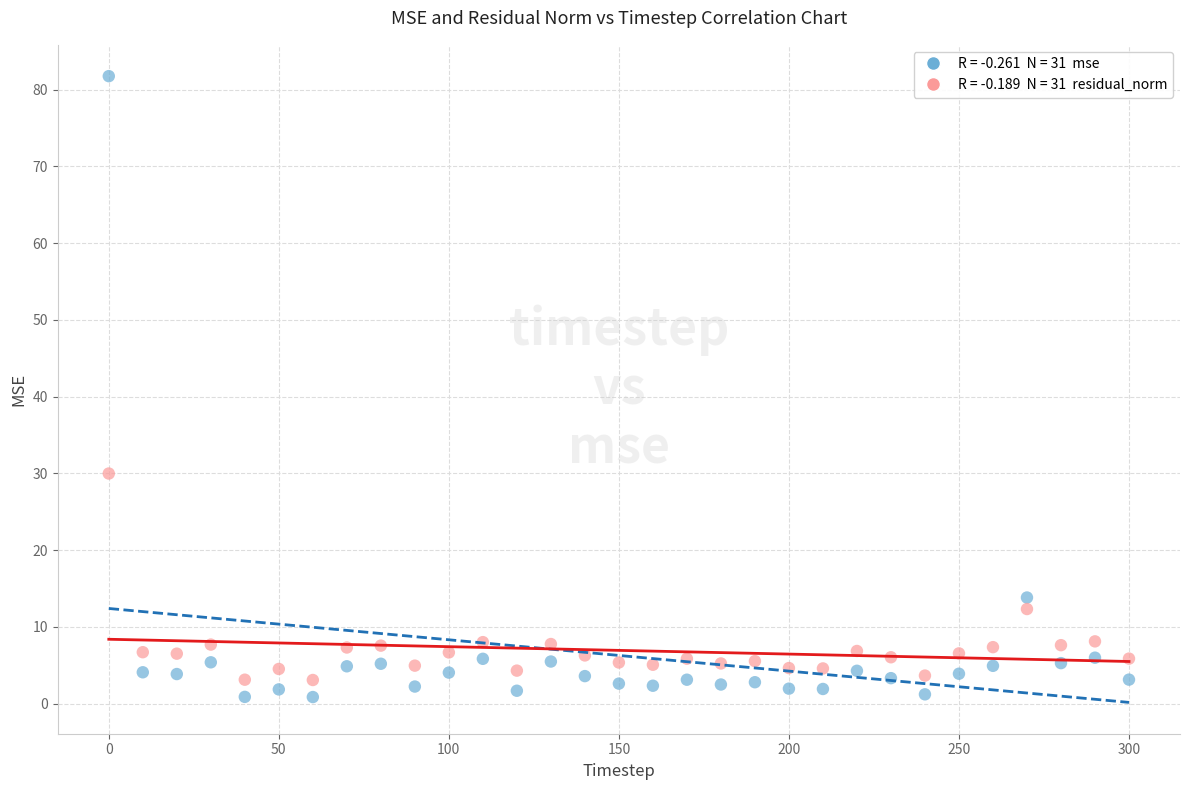

Across all series, what Y value is closest to 41?

30.0